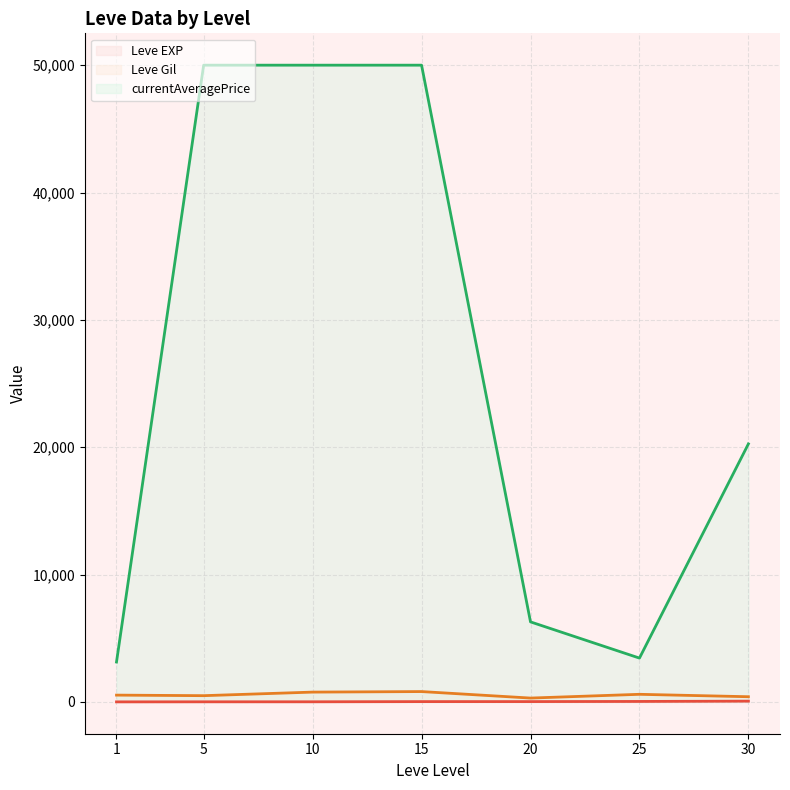

True or false: Leve Gil (line) has more than 2 interior local peaks.

False